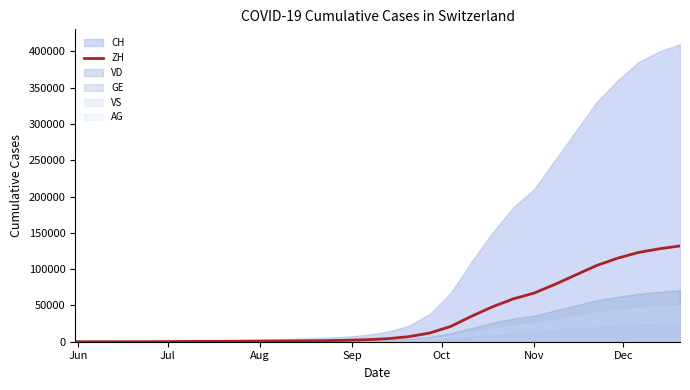

What is the highest value of the ZH series?

132000